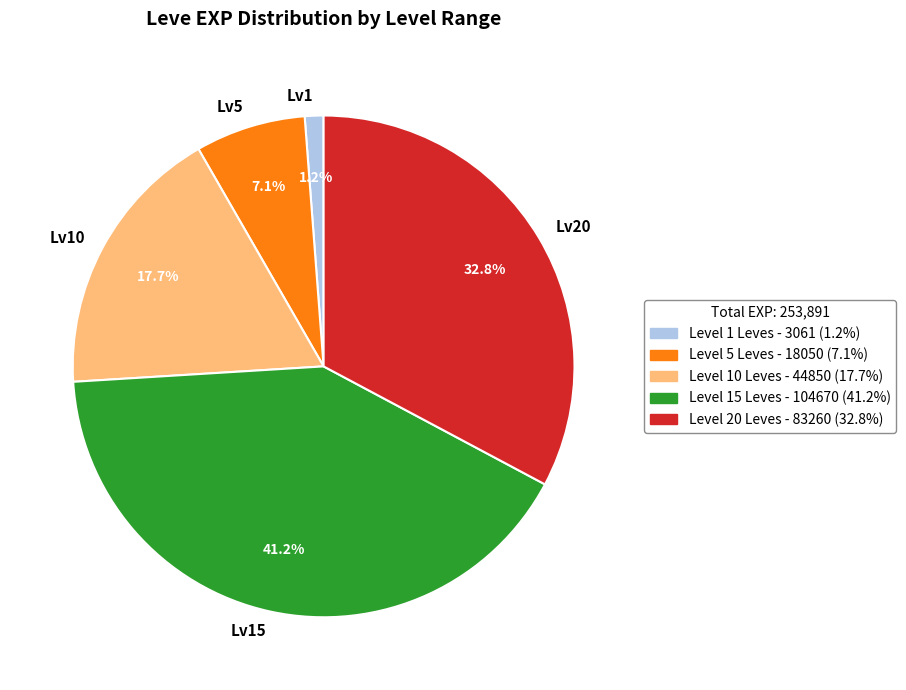

Rank the categories by value from lowest to highest.

Lv1, Lv5, Lv10, Lv20, Lv15